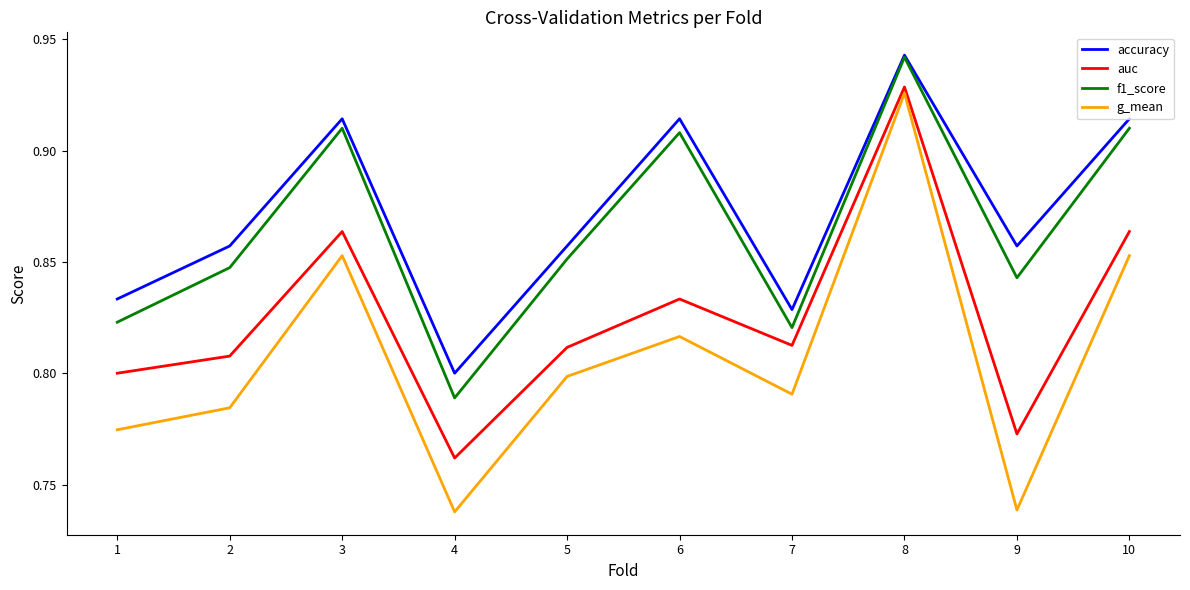

At which category does accuracy reach its first local peak?

3